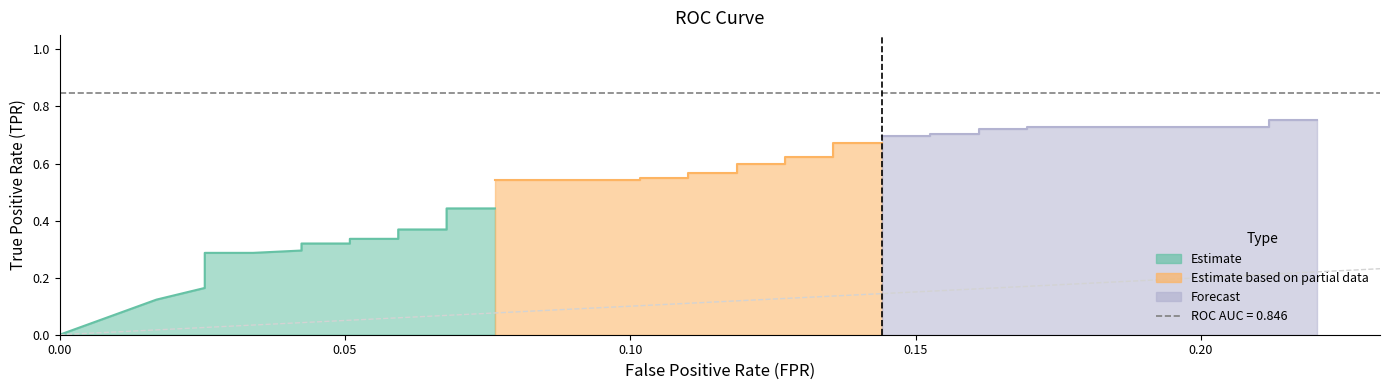

Is it true that tpr equals 0.1 at 13?

False